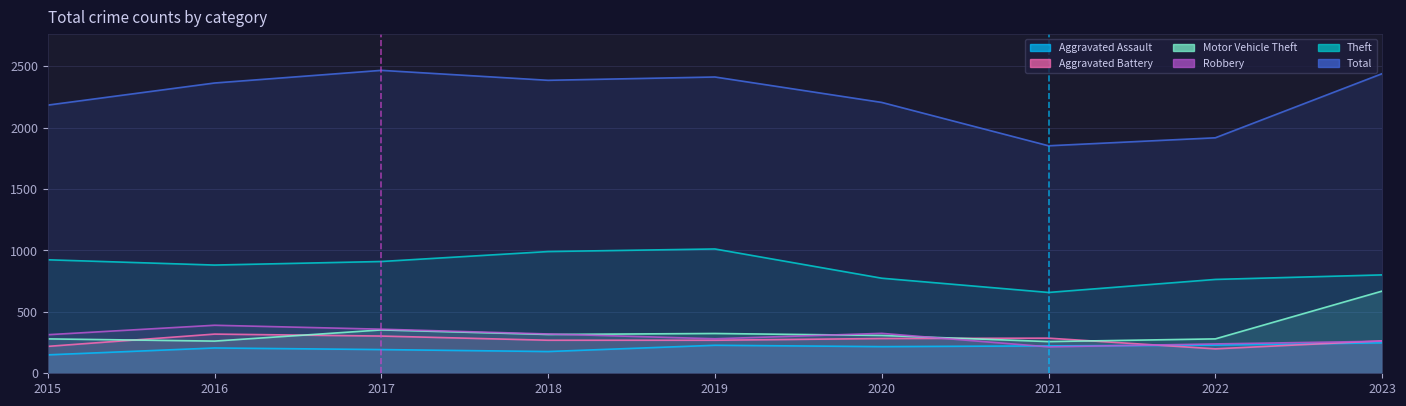

True or false: Aggravated Assault and Theft cross at least once.

False